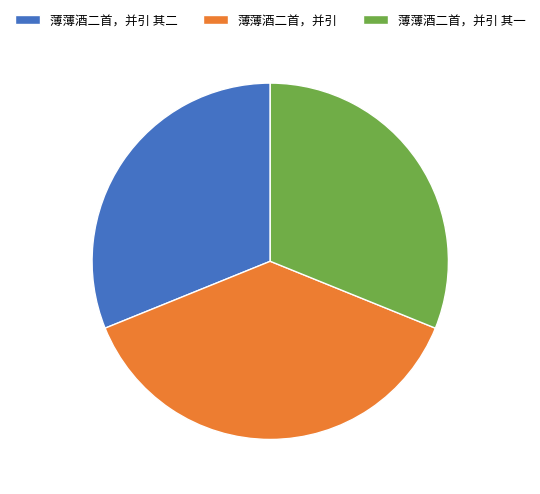

Does any single category account for the majority?

No